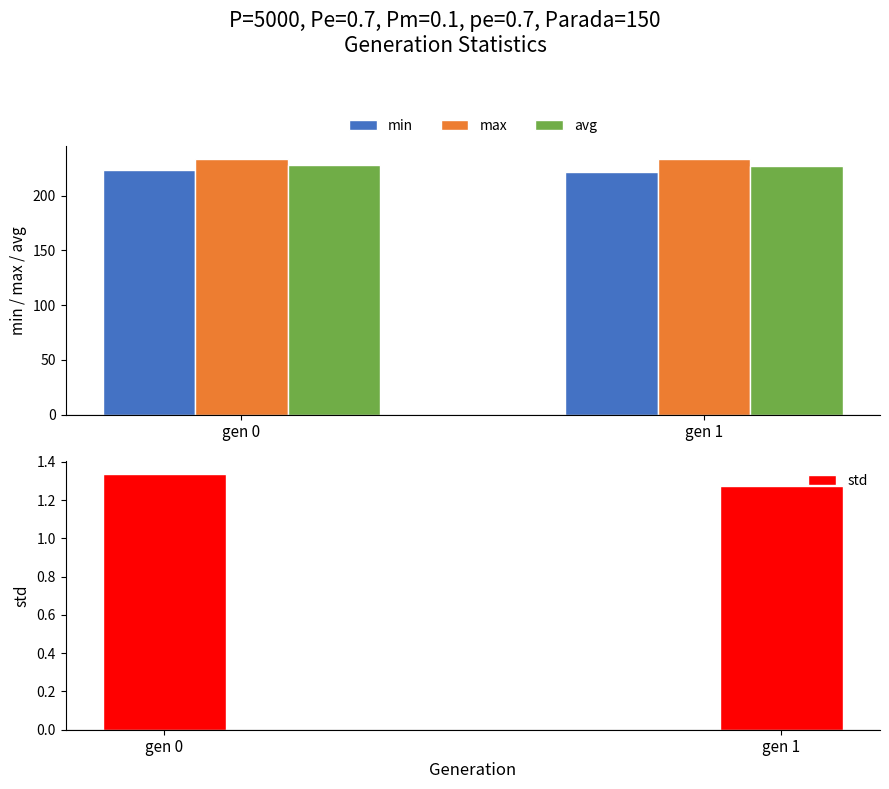

What is the sum of all avg values?

454.8